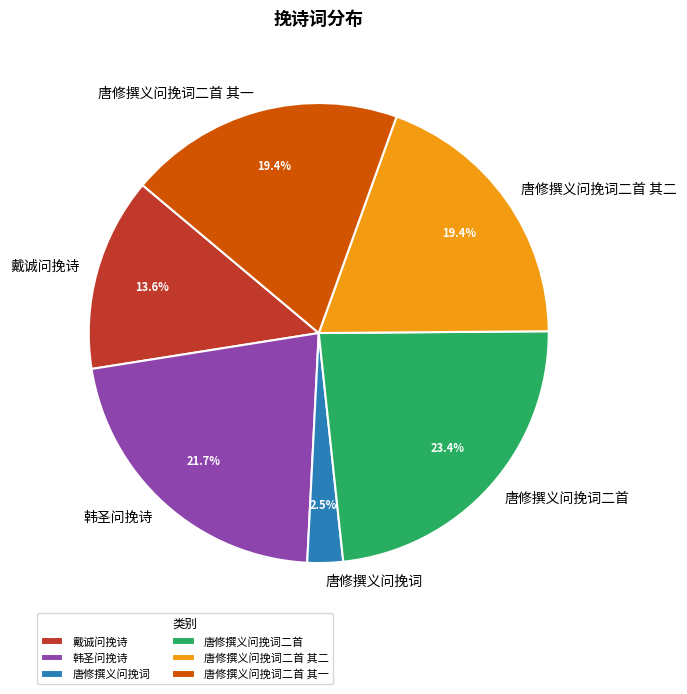

Which slice is the largest?

唐修撰义问挽词二首